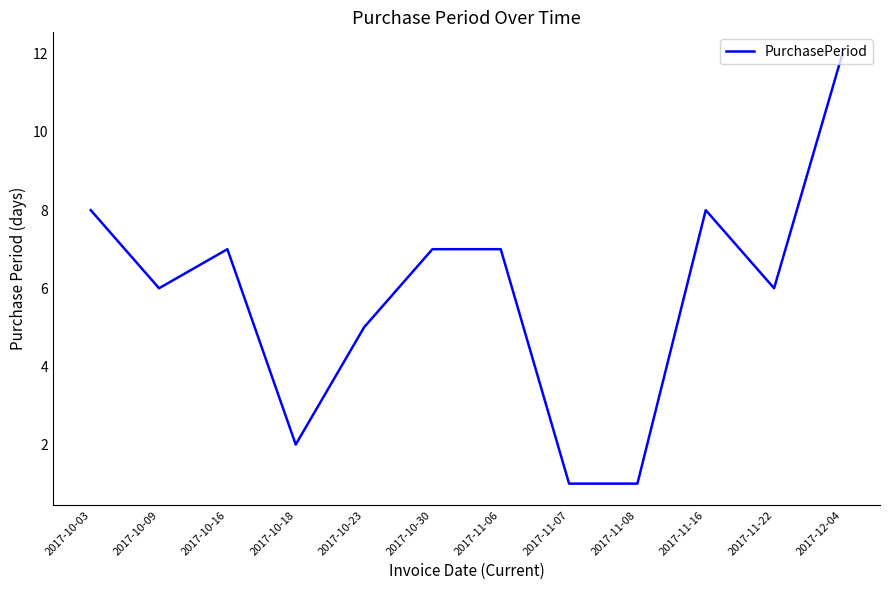

What is the change in value from 2017-10-03 to 2017-12-04?

+4